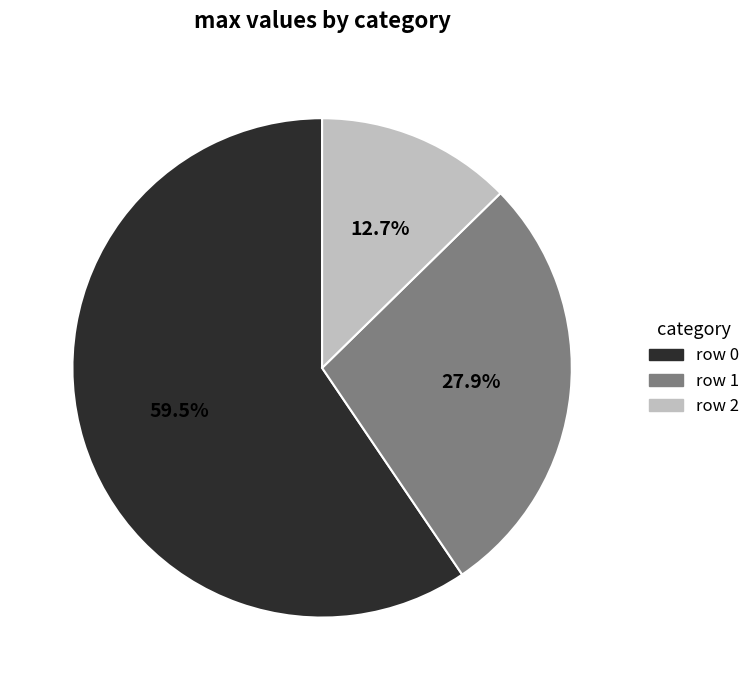

Does any single category account for the majority?

Yes